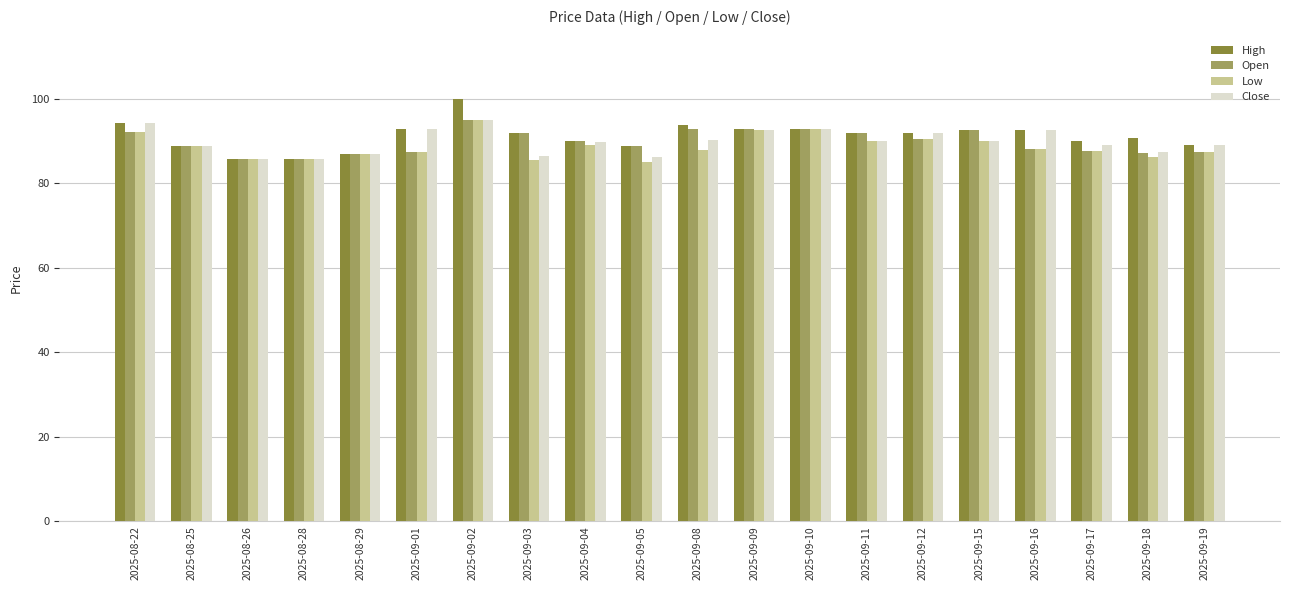

What is the smallest value displayed?

85.2